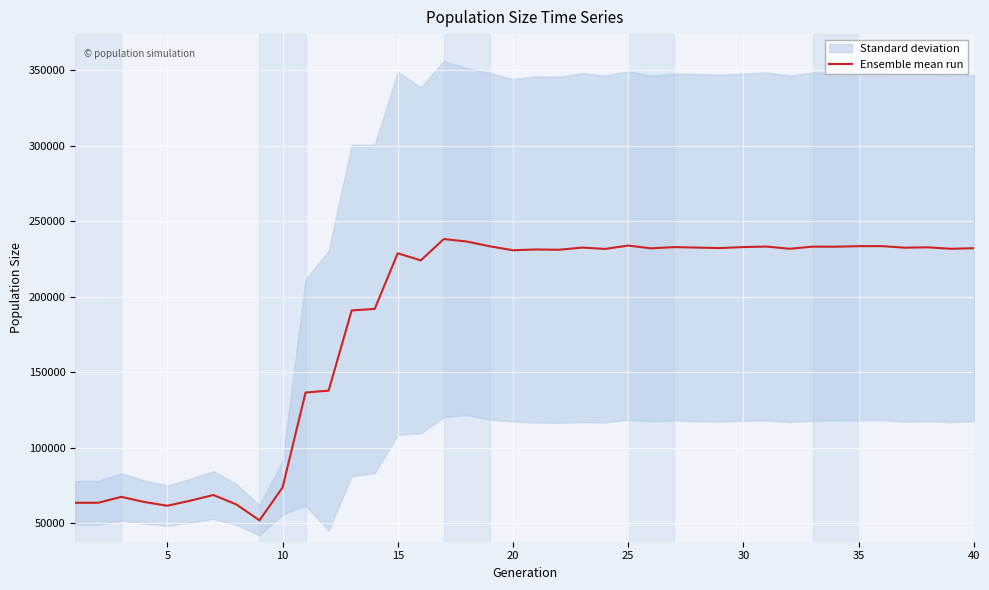

Reading left to right, list all the values displayed in this chart.

63687.5	63668.5	67595.0	64199.0	61718.0	65089.5	68814.5	62562.5	52059.5	73800.5	136636.5	137882.0	190950.5	191992.0	228783.5	224103.5	238209.5	236549.0	233389.0	230796.5	231301.5	231122.5	232560.0	231675.5	233883.5	232053.0	232880.5	232549.0	232222.5	232904.0	233235.5	231768.5	233181.5	233139.5	233494.0	233533.0	232487.0	232726.5	231768.0	232156.0